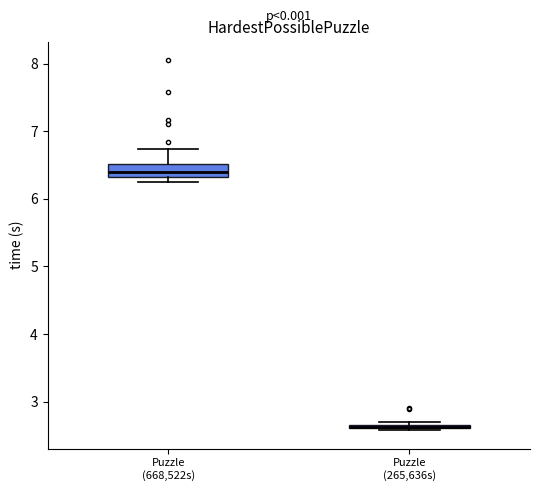

Where does the upper whisker of the box for Puzzle (668,522s) end on the y-axis? The values are not printed on the chart, so give them approximately, as read against the axis.

6.7